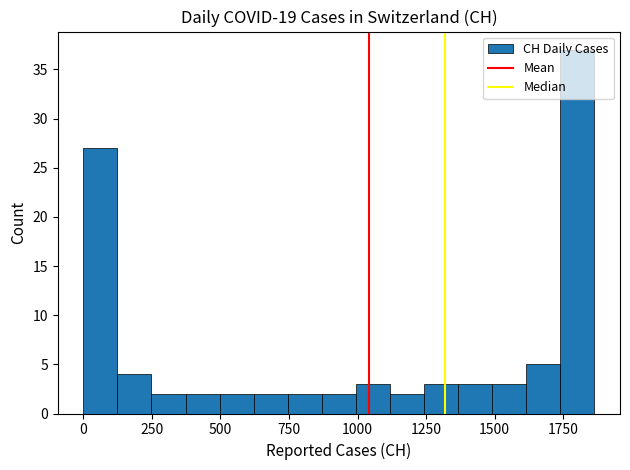

Read against the x-axis, roughly where is the centre of the tallest bar?

1800